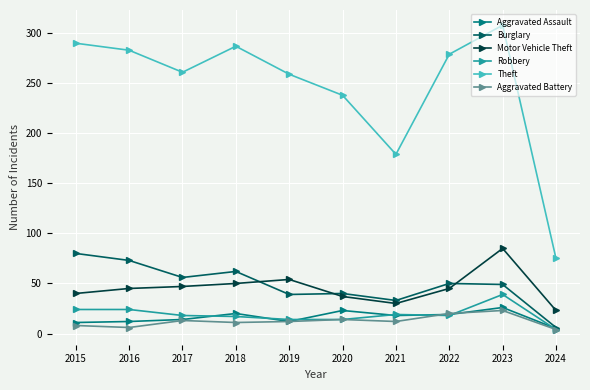

What is the value of the Robbery point at the 5th from the left?

14